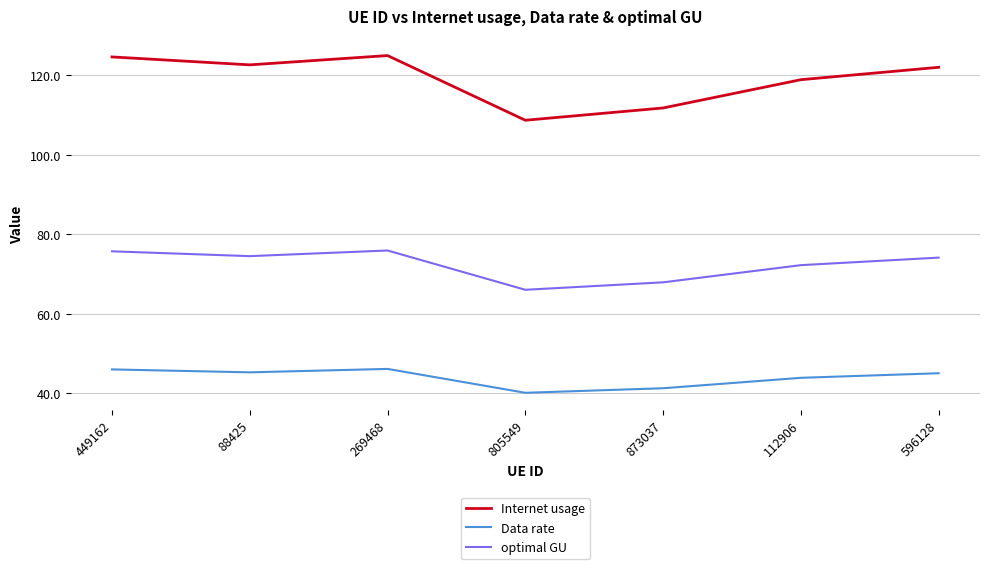

List the series in order of their peak value, highest first.

Internet usage, optimal GU, Data rate